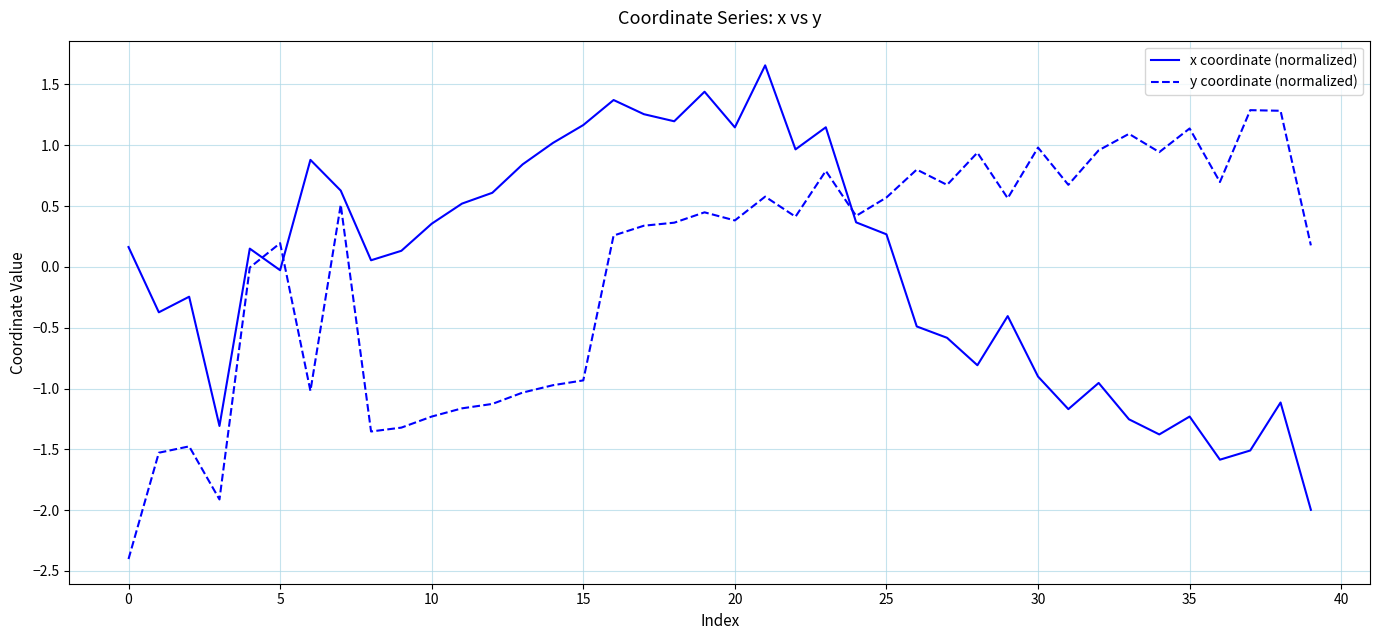

Is this an area chart (filled region under the line)?

No